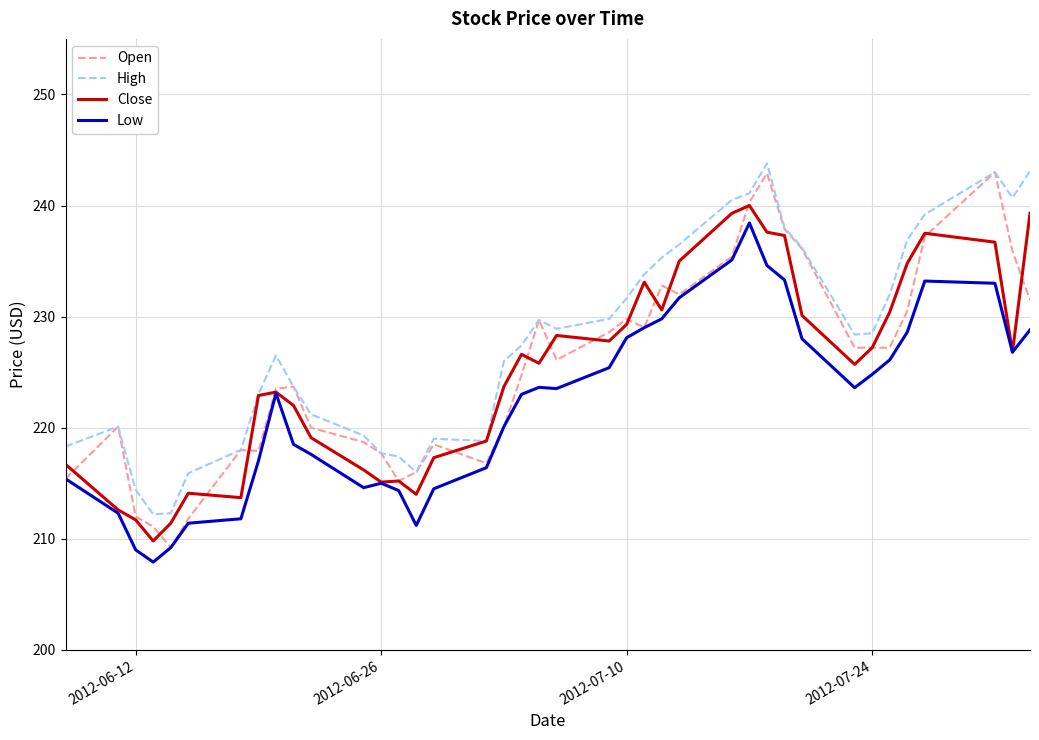

What is the maximum value shown in the chart?

243.8